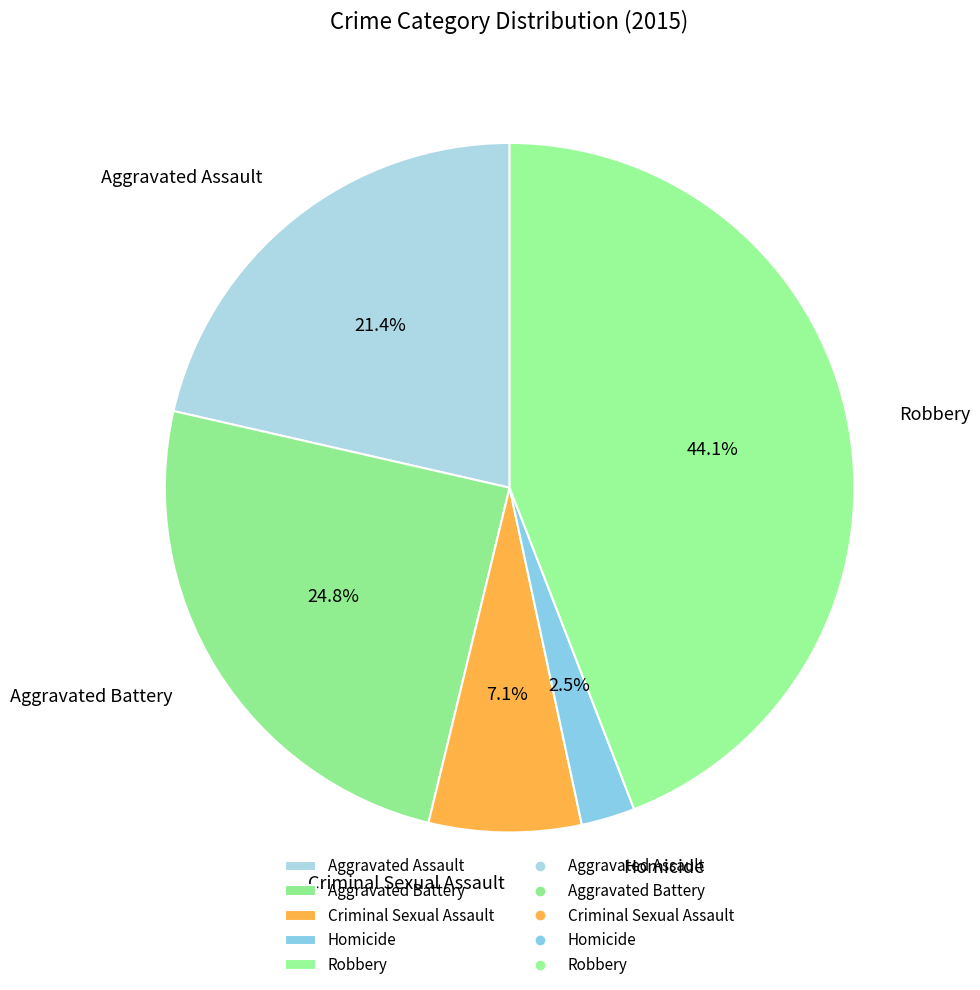

How much of the chart is everything except Homicide?

97.5%